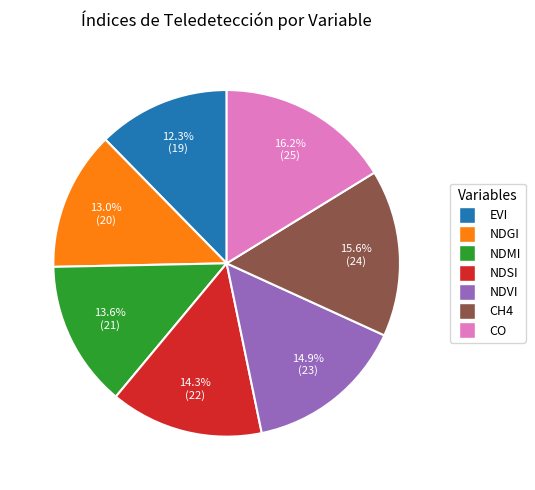

To the nearest percent, what is the average slice percentage?

14%